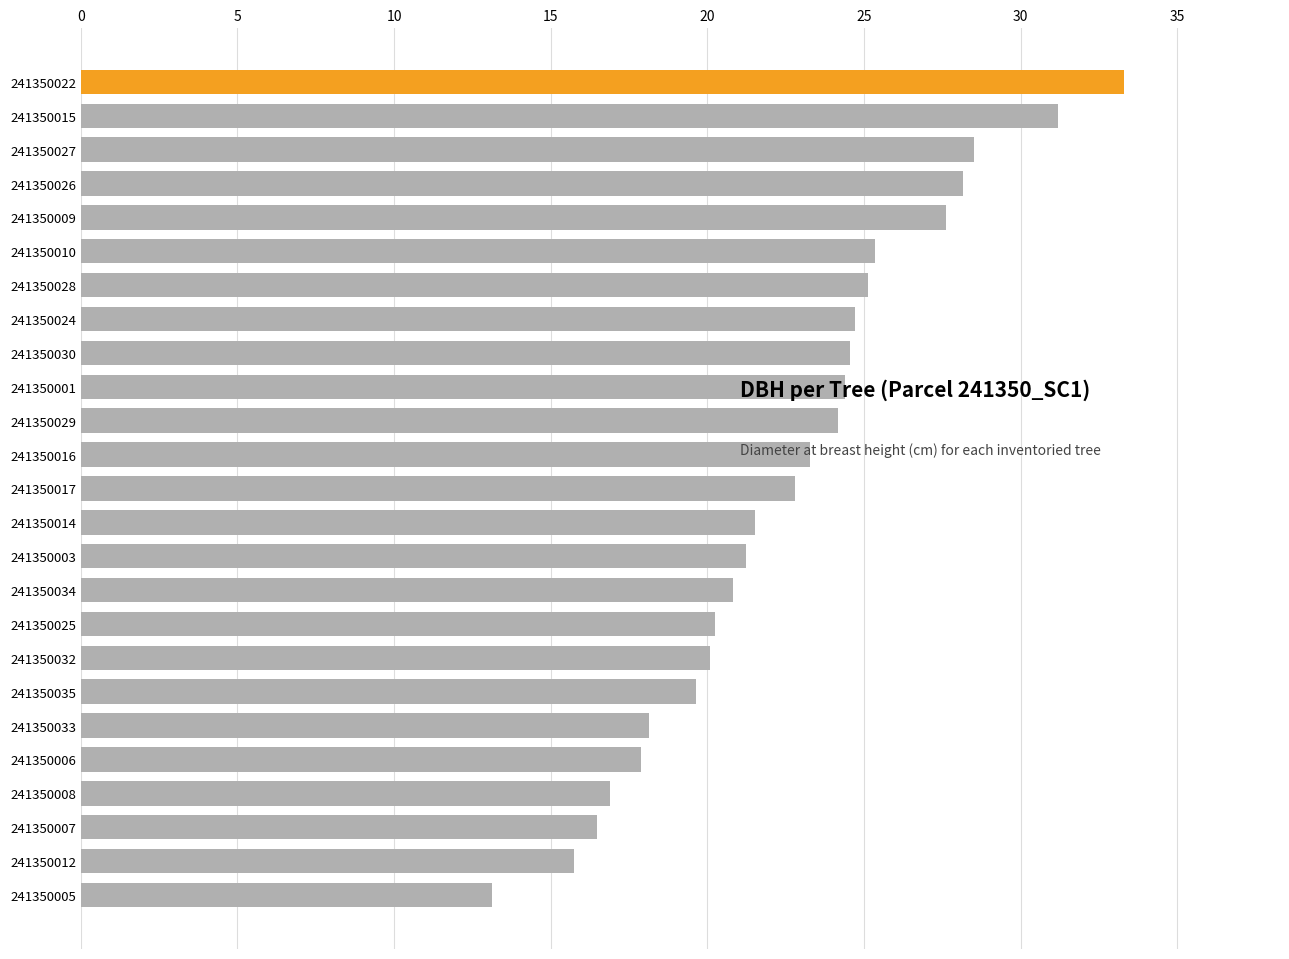

What is the change in value from 241350028 to 241350007?

-8.6